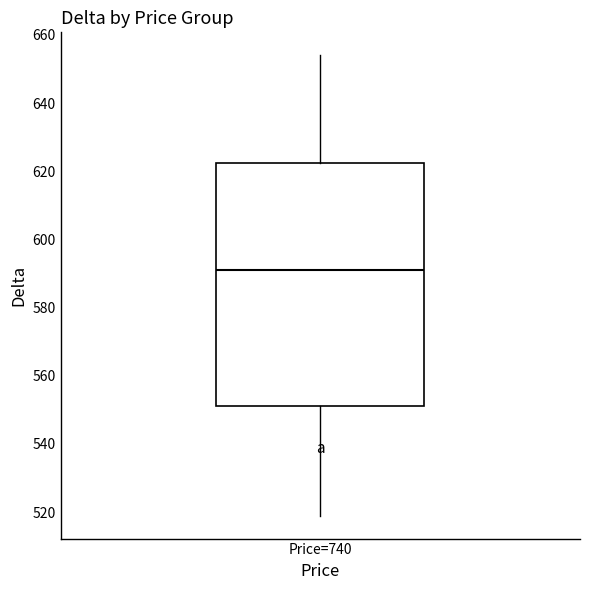

Read this box plot against the y-axis: the position of the median line, the range covered by the box, and the ends of both whiskers. The values are not printed on the chart, so give them approximately, as read against the axis.

median 592, box 552 to 622, whiskers 520 to 654